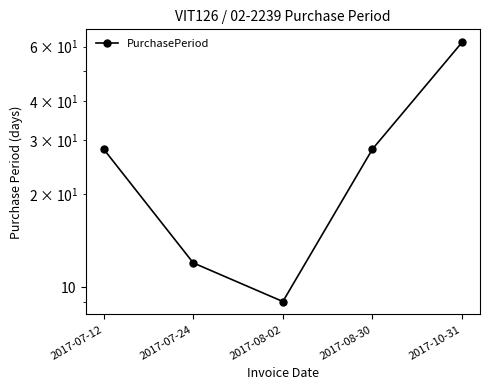

What position from the left is 2017-07-24?

2